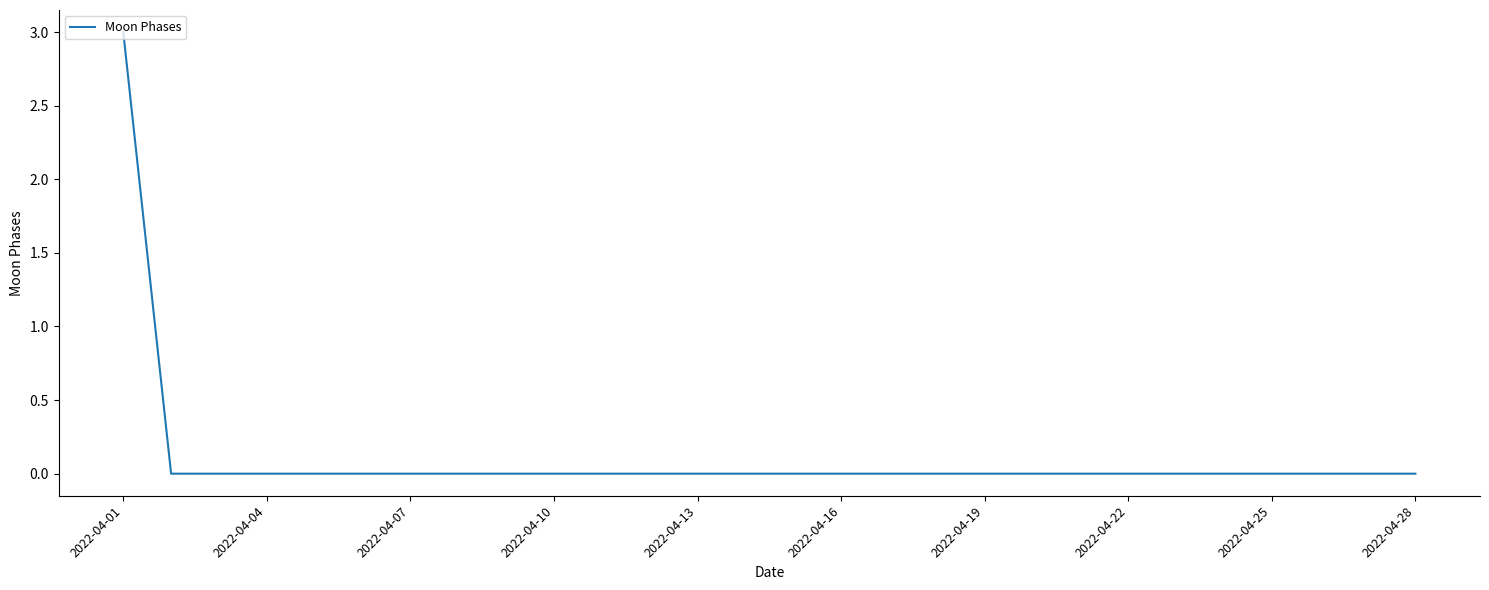

How many distinct data groups are displayed?

1